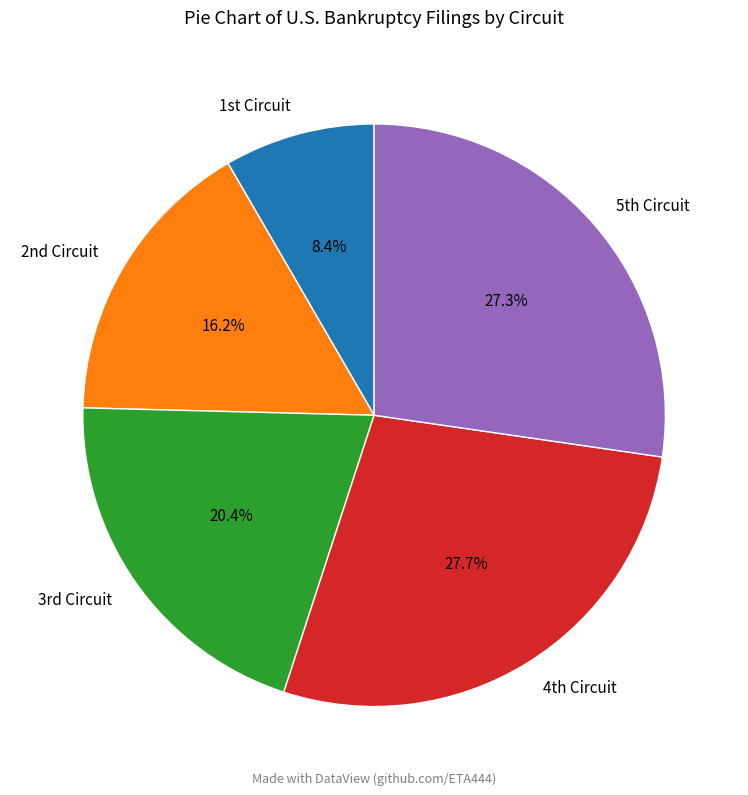

Does any single category account for the majority?

No